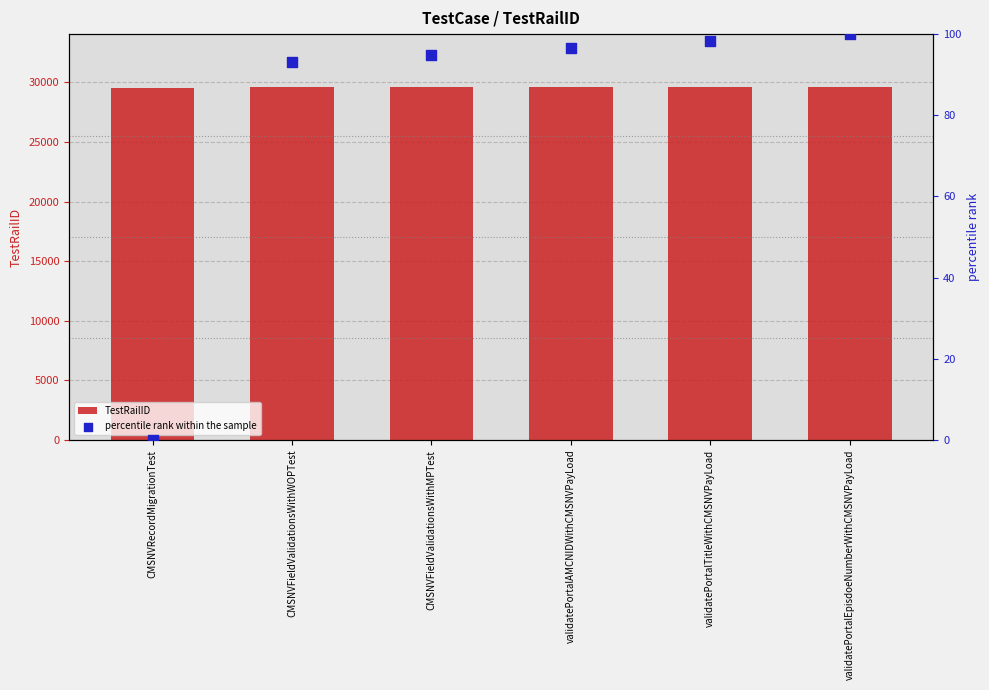

Which series contains the highest Y value?

TestRailID